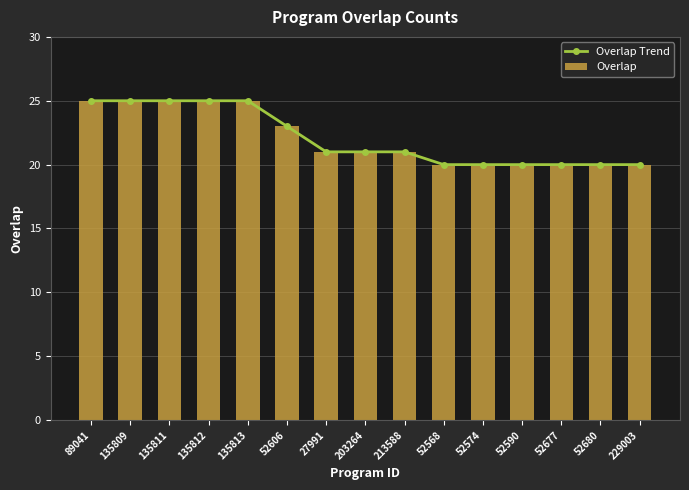

What is the difference between the maximum and minimum values in the Overlap Trend series?

5